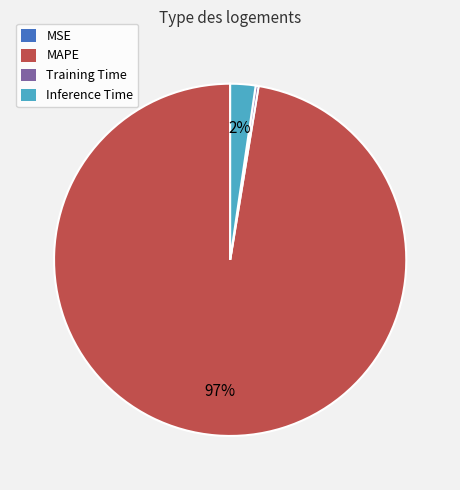

Is there a majority slice in this chart?

Yes